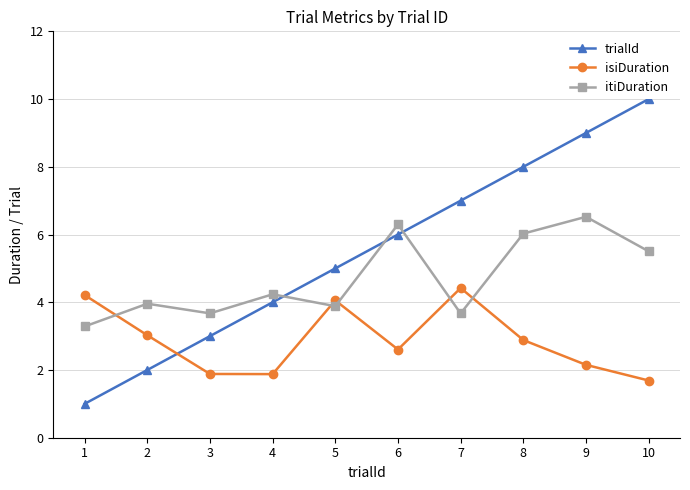

Reading right to left, what are all the values shown in this chart?

trialId: 10=10.0	9=9.0	8=8.0	7=7.0	6=6.0	5=5.0	4=4.0	3=3.0	2=2.0	1=1.0
isiDuration: 10=1.7	9=2.2	8=2.9	7=4.4	6=2.6	5=4.1	4=1.9	3=1.9	2=3.0	1=4.2
itiDuration: 10=5.5	9=6.5	8=6.0	7=3.7	6=6.3	5=3.9	4=4.2	3=3.7	2=4.0	1=3.3